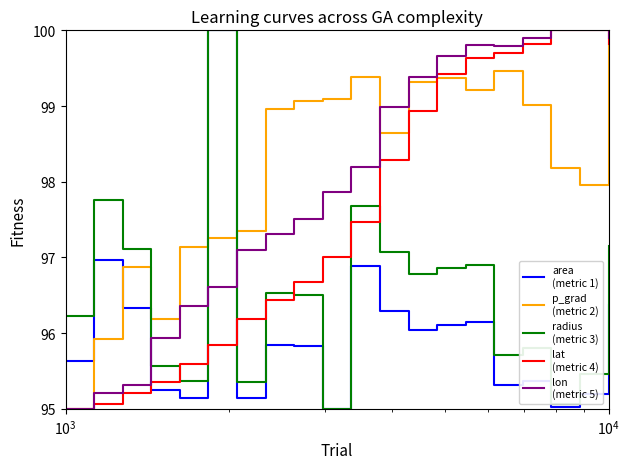

What is the minimum value shown in the chart?

95.0